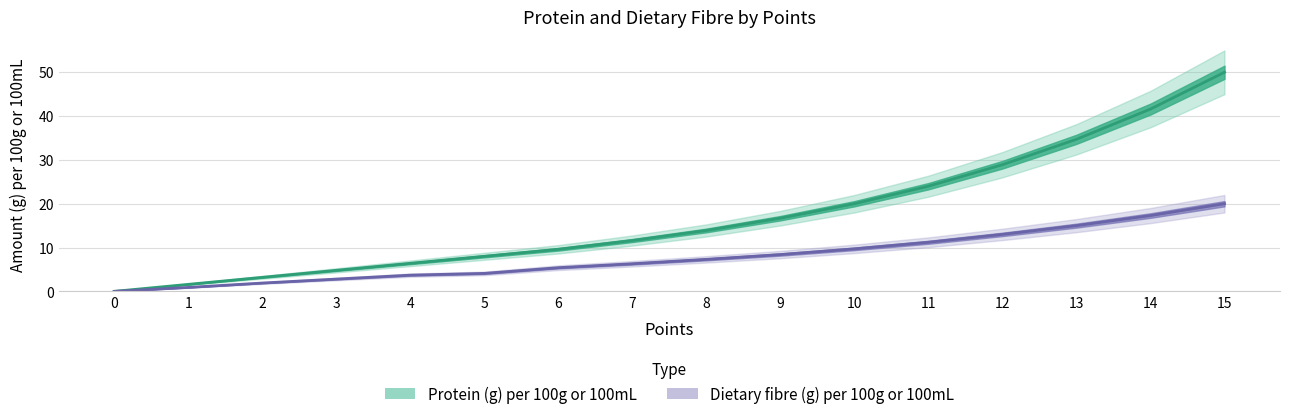

At which category is the sum across all series the highest?

15